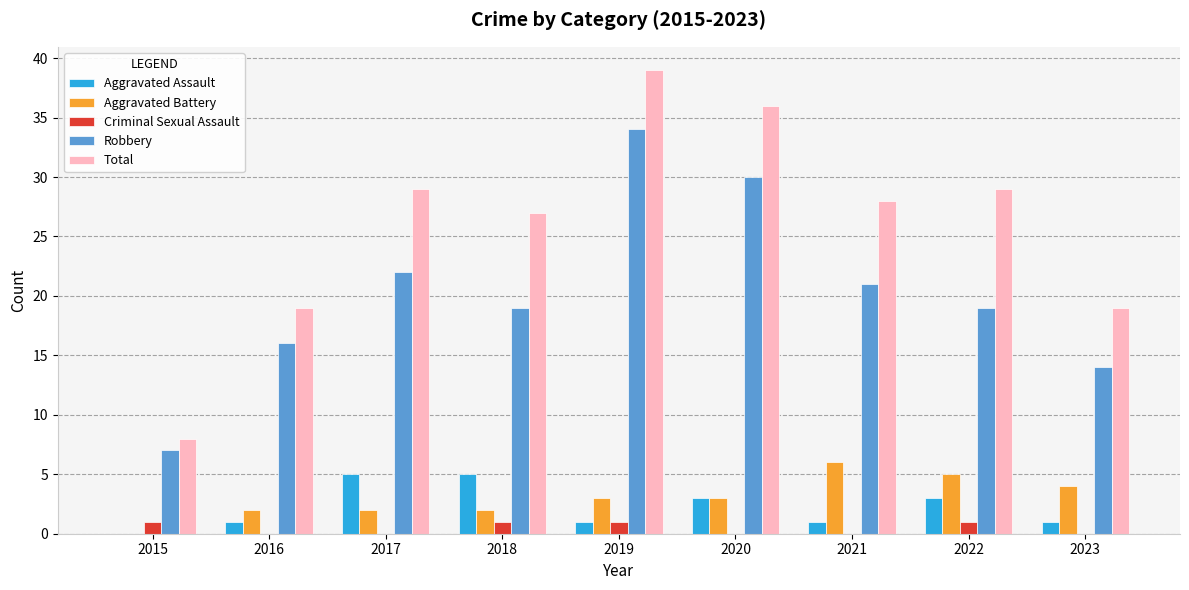

What is the greatest value displayed?

39